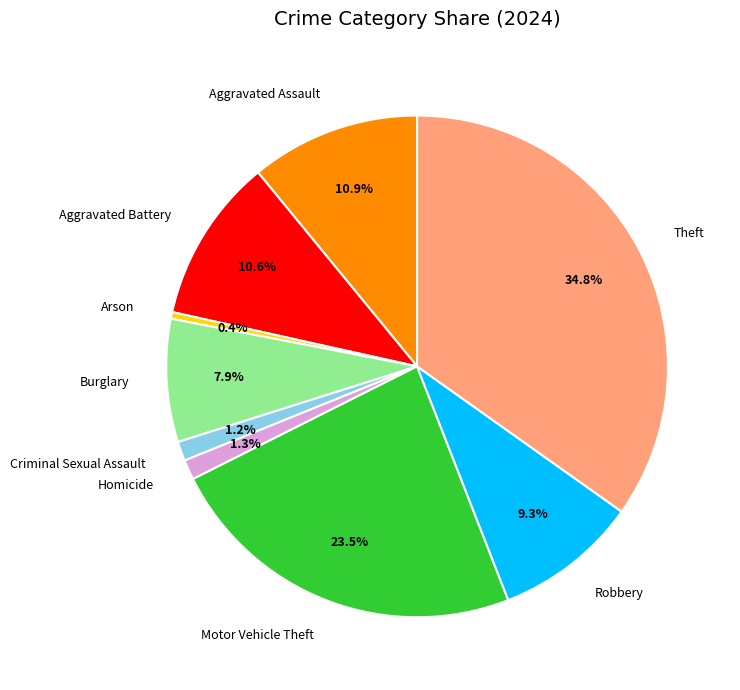

How much of the chart is everything except Burglary?

92.1%